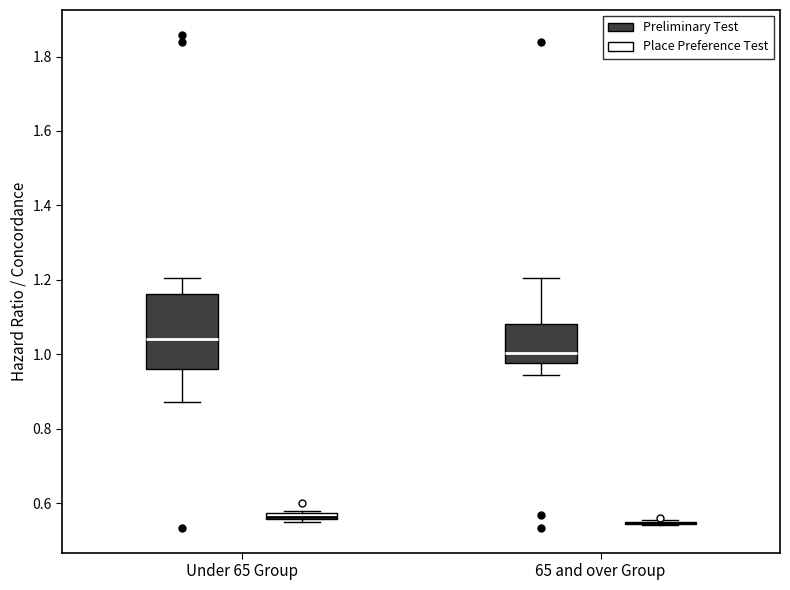

Comparing the boxes themselves (not the whiskers), which one is the tallest?

Under 65 Group (Preliminary Test)